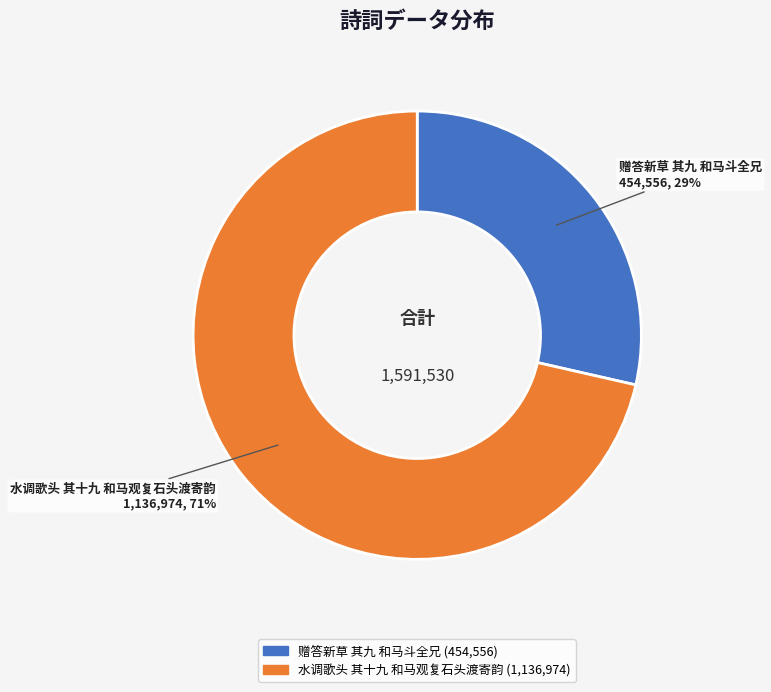

The 赠答新草 其九 和马斗全兄 slice represents 29% of the pie. True or false?

True